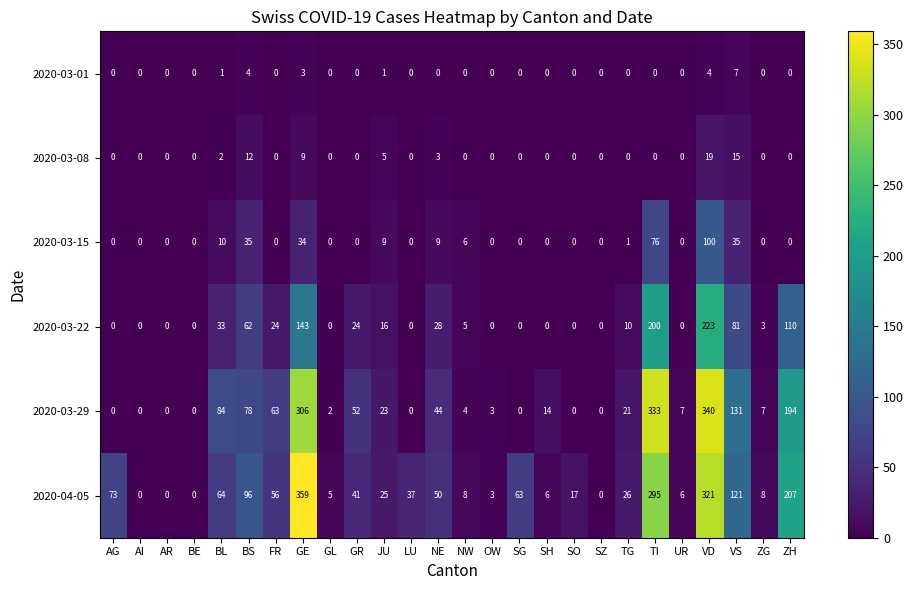

The value of 2020-03-08 at BS is 12. True or false?

True